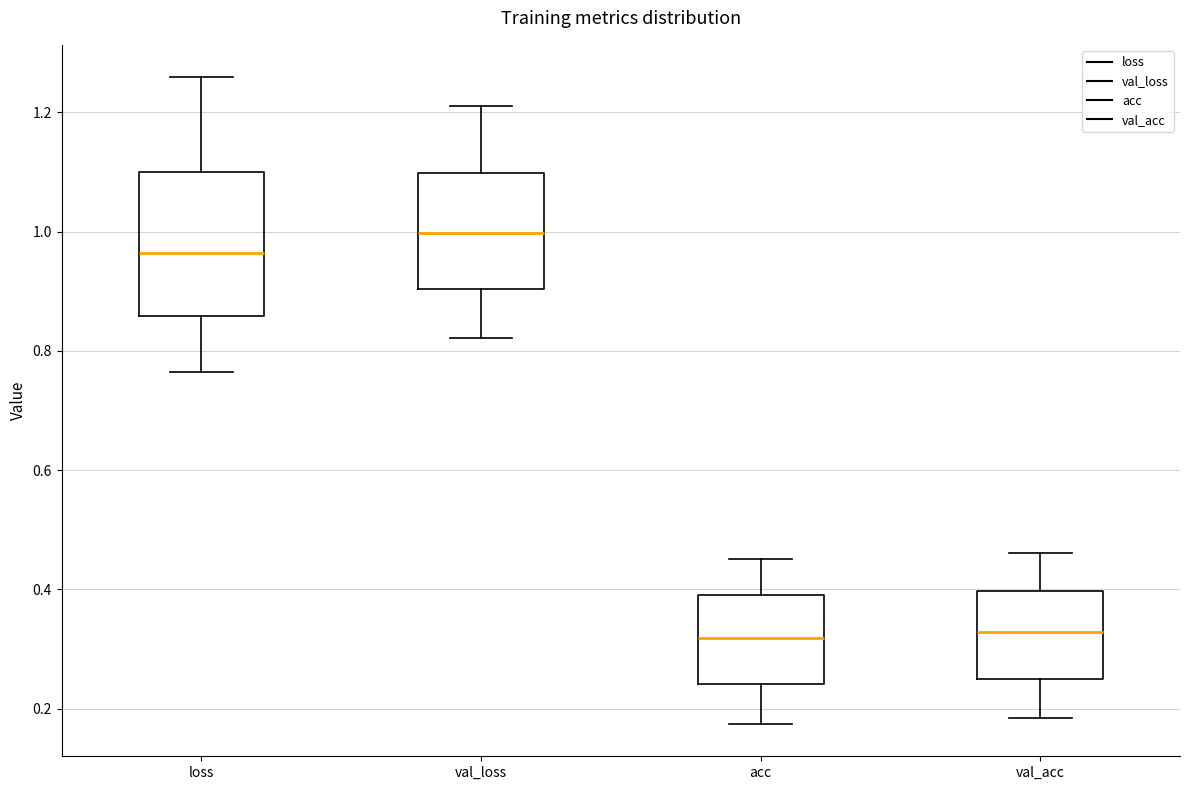

Which box has the highest median line?

val_loss